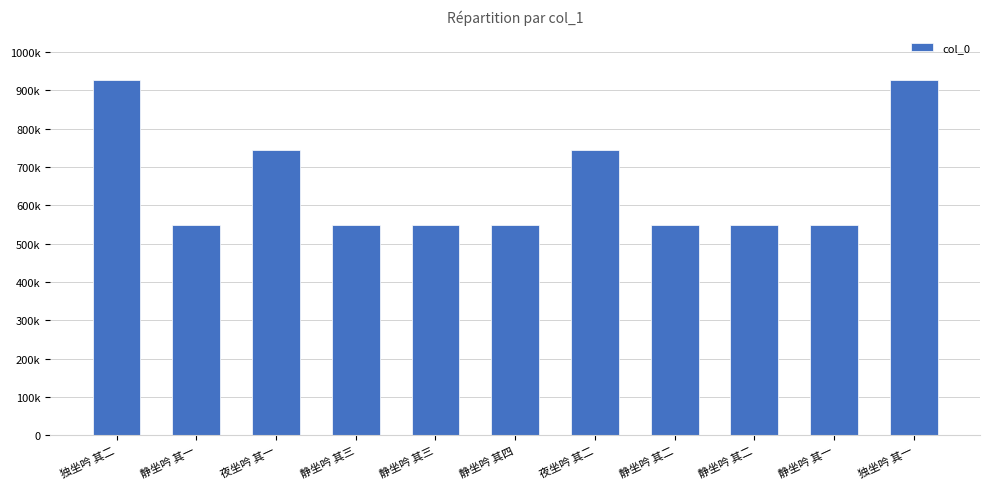

Are the bars horizontal?

No